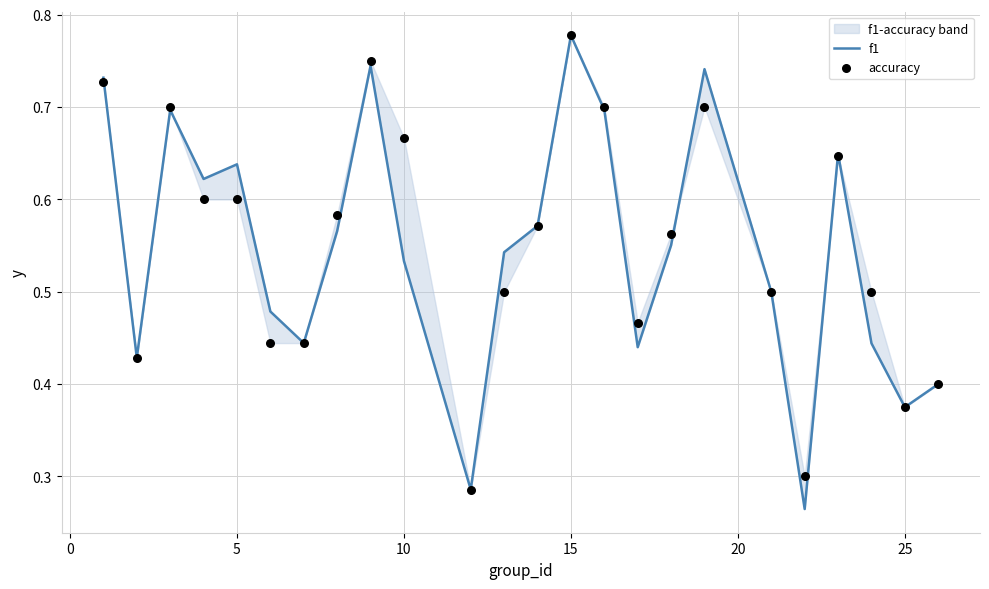

Which series contains the lowest Y value?

f1